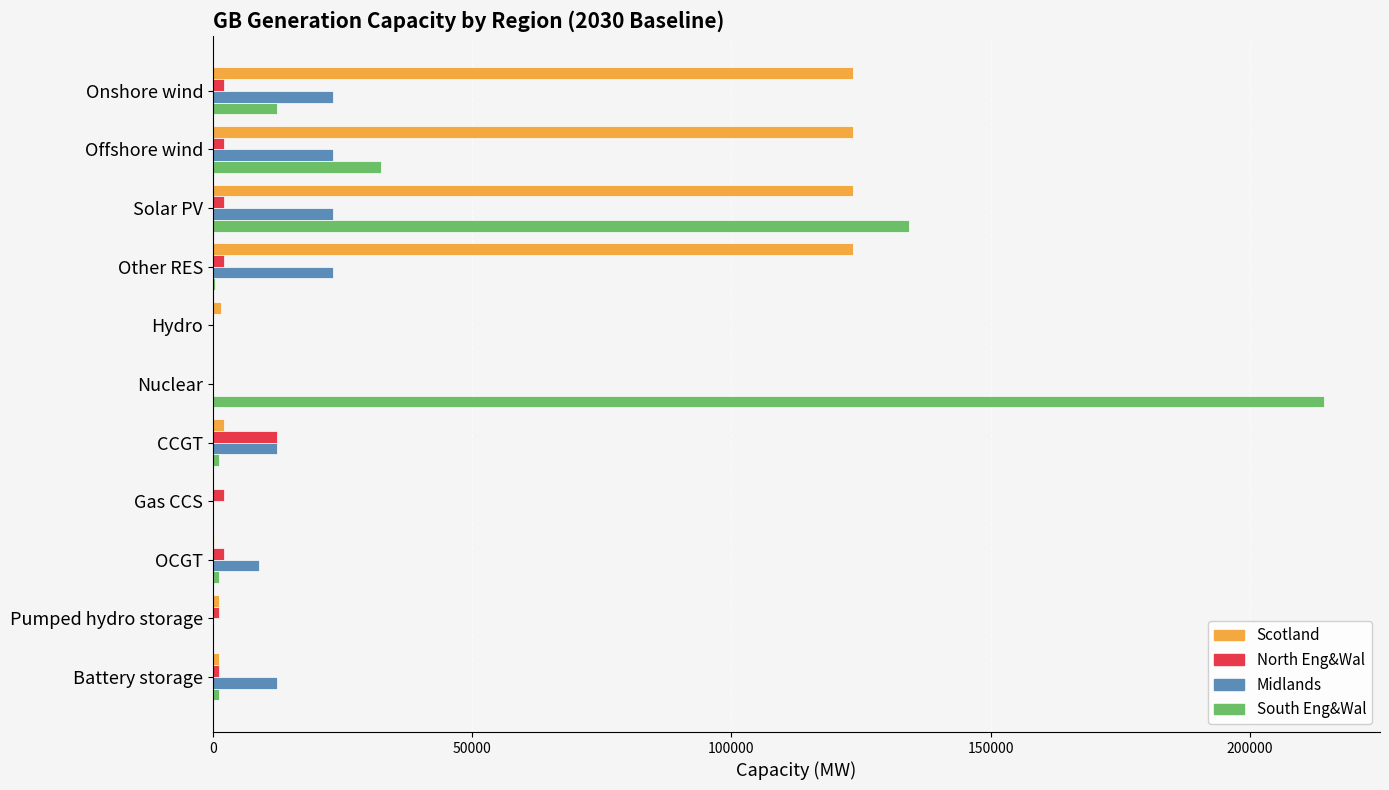

Which category has the highest value in the South Eng&Wal series?

Nuclear